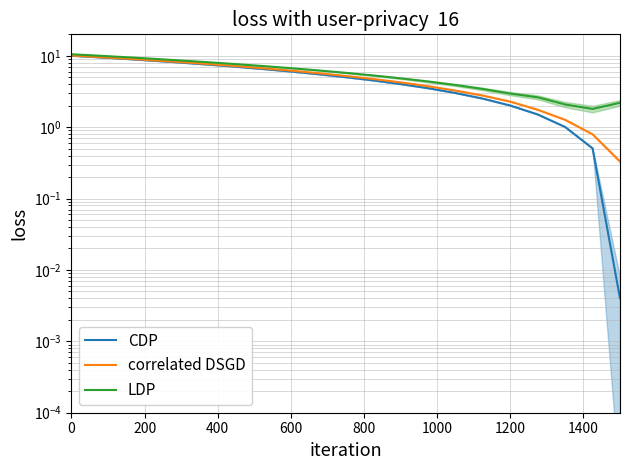

How many lines are shown in the chart?

3